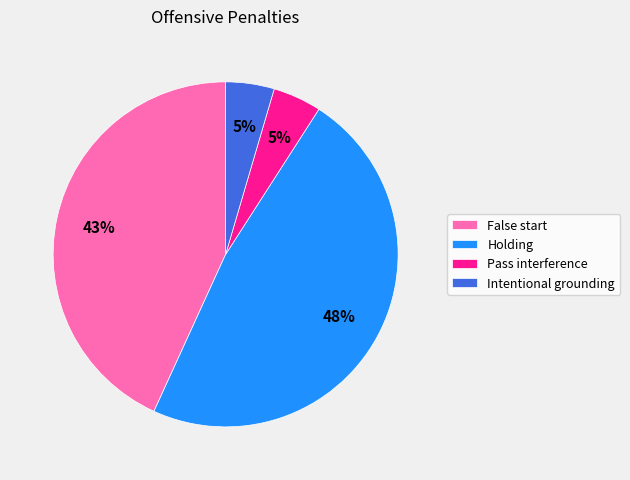

Between Pass interference and False start, which is larger?

False start